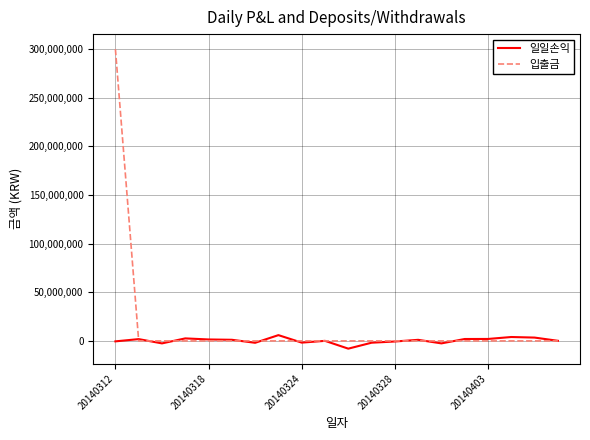

Does the chart have visible grid lines?

Yes